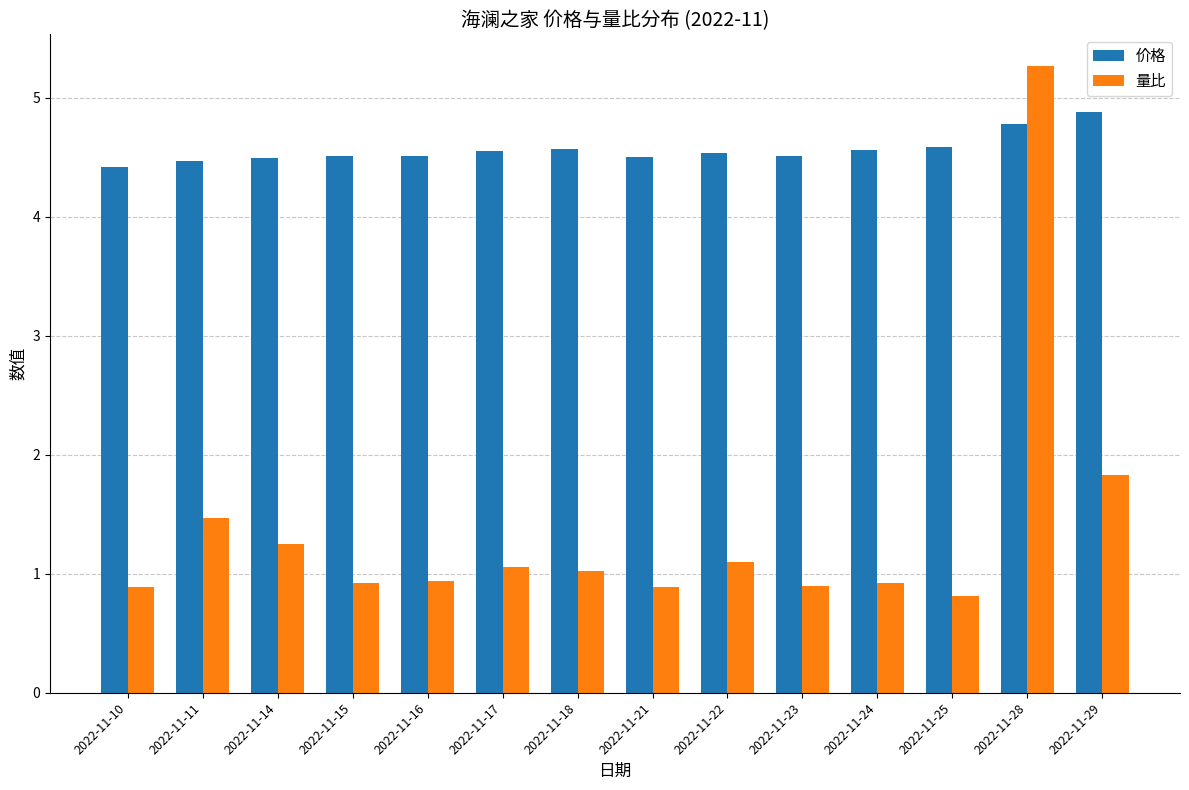

Does the chart contain any negative values?

No